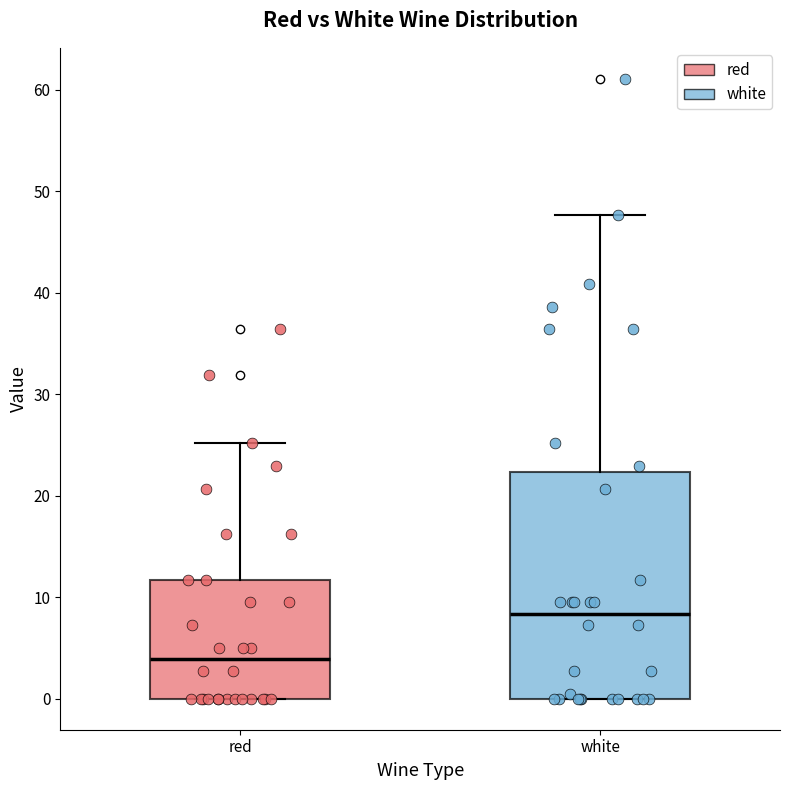

Reading left to right, transcribe this box plot: for each box, give where its median line is, the range the box spans, and where its two whiskers end, as read against the y-axis. The values are not printed on the chart, so give them approximately, as read against the axis.

red: median 4, box 0 to 12, whiskers 0 to 25
white: median 8, box 0 to 22, whiskers 0 to 48